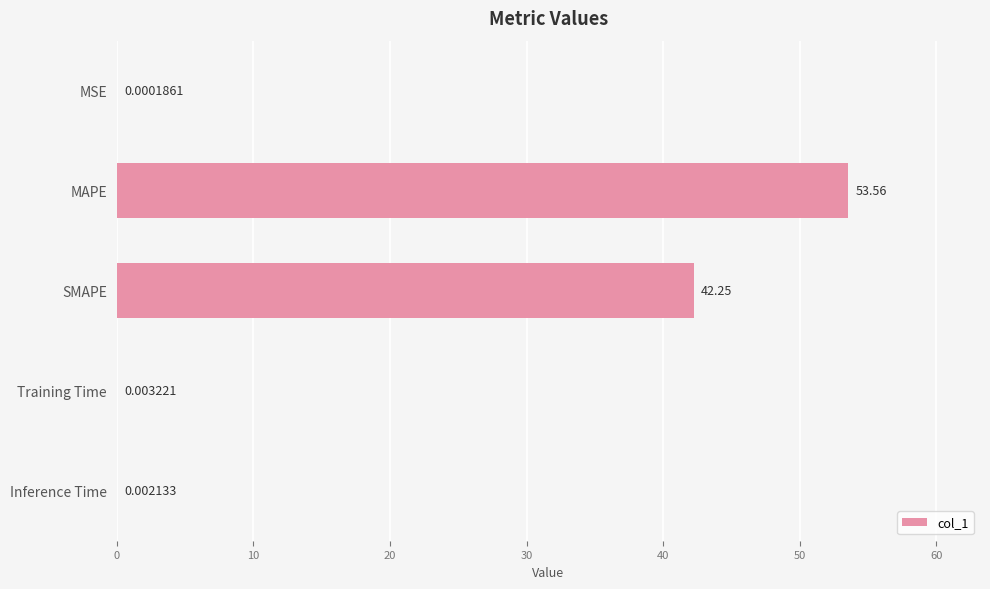

What is the change in value from MAPE to SMAPE?

-11.3